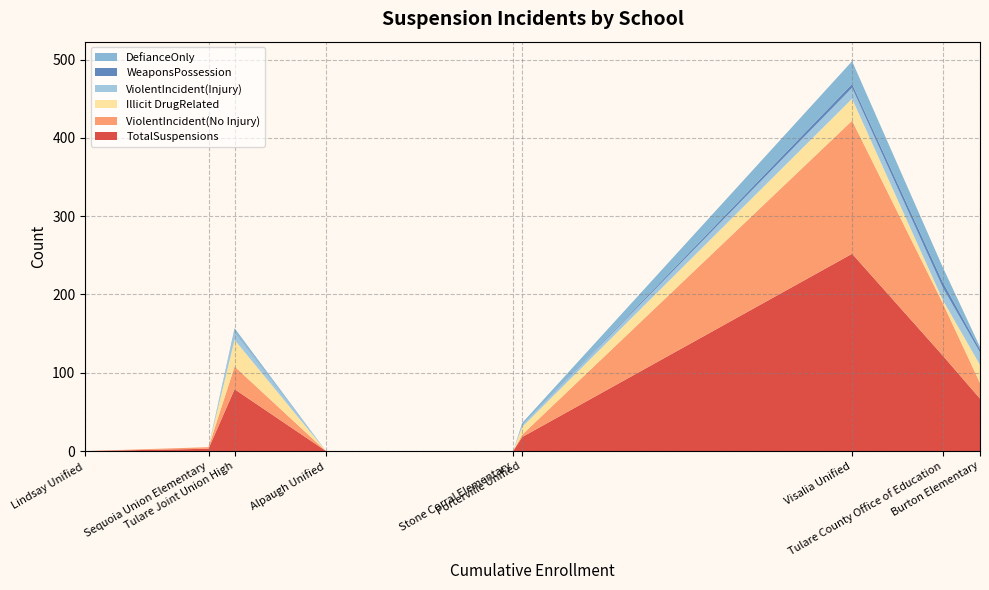

What is the maximum value for TotalSuspensions?

252